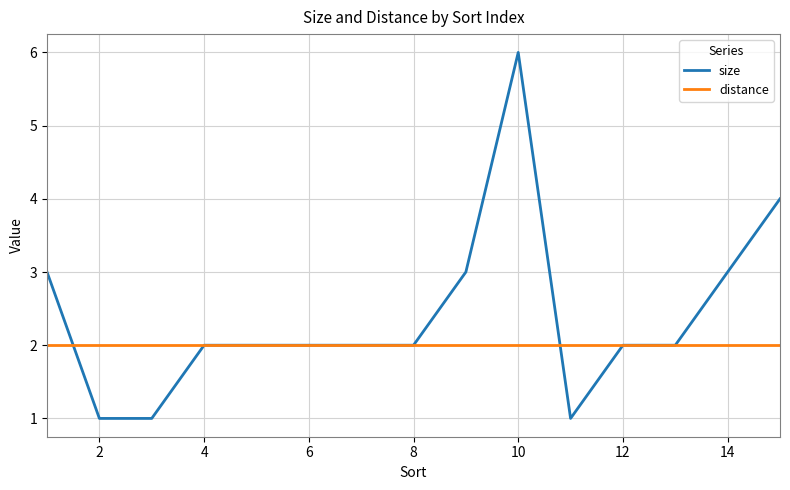

Which series has the largest range (max minus min)?

size